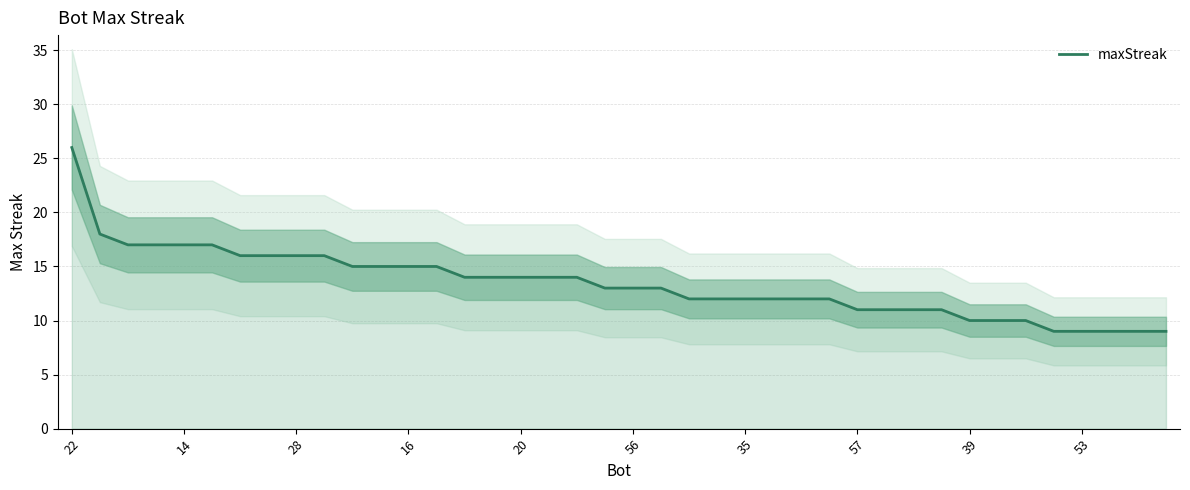

What is the highest value of the maxStreak series?

26